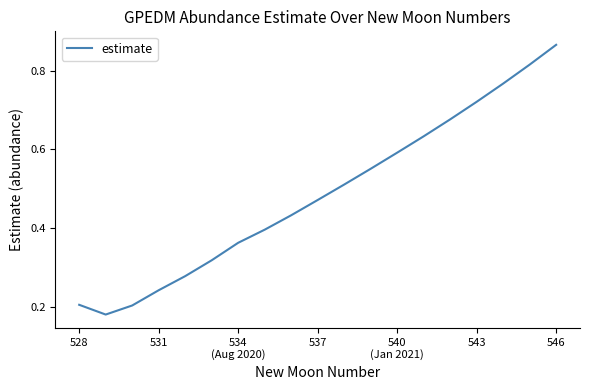

Does the chart display data point markers on the line(s)?

No